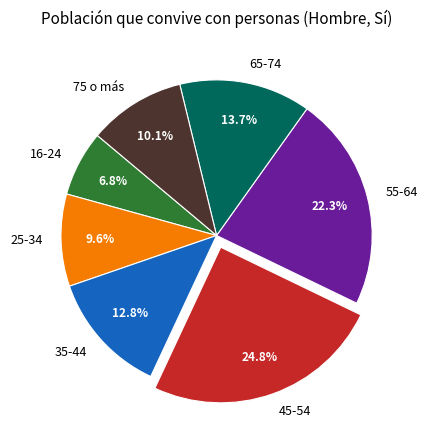

What percentage is NOT represented by 35-44?

87.2%